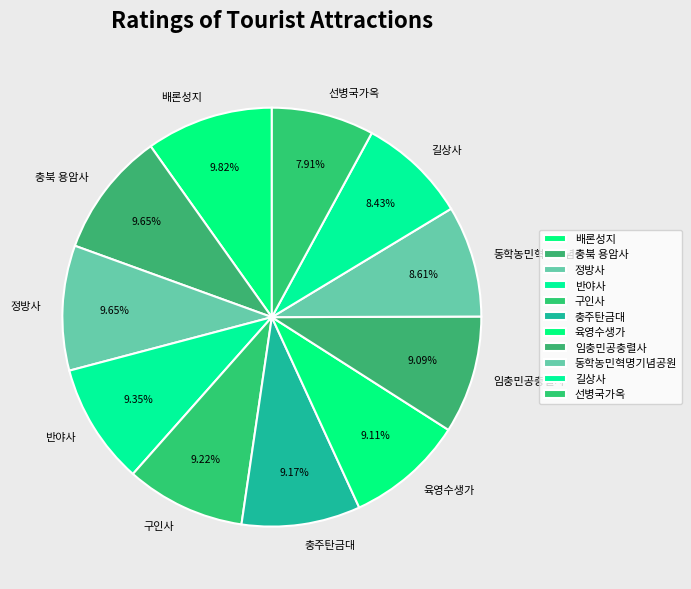

Is it true that 충북 용암사 is 17% of the pie?

False